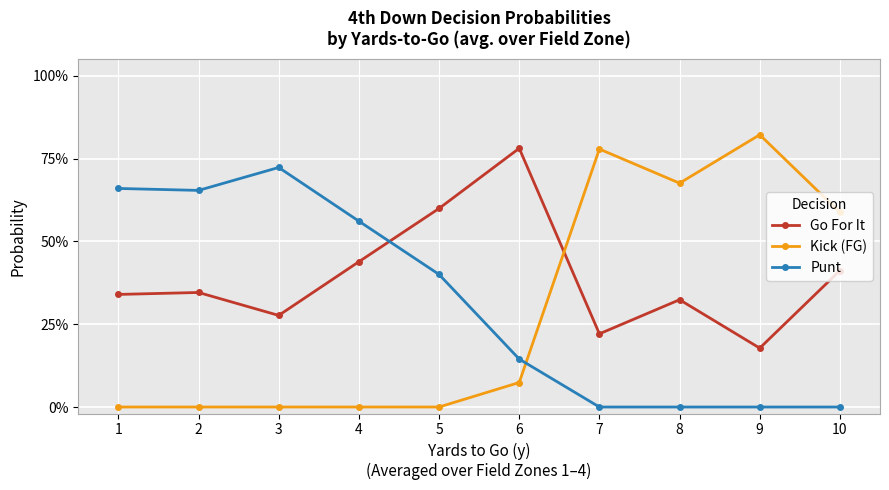

Is this an area chart (filled region under the line)?

No